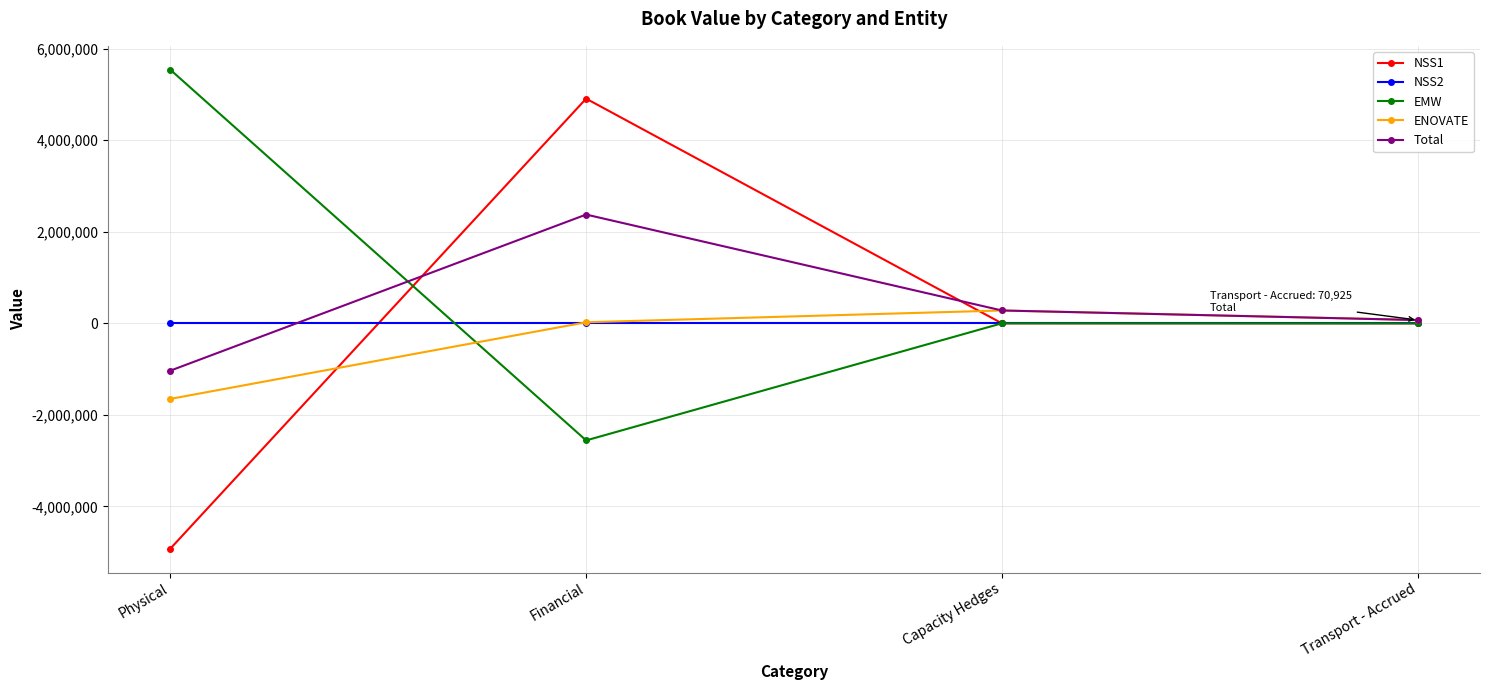

Which series has the widest spread of values?

NSS1